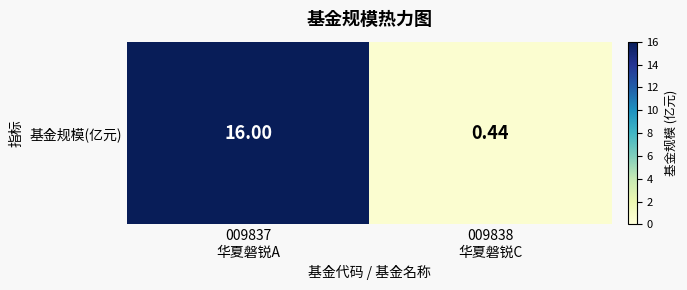

What is the average value?

8.2